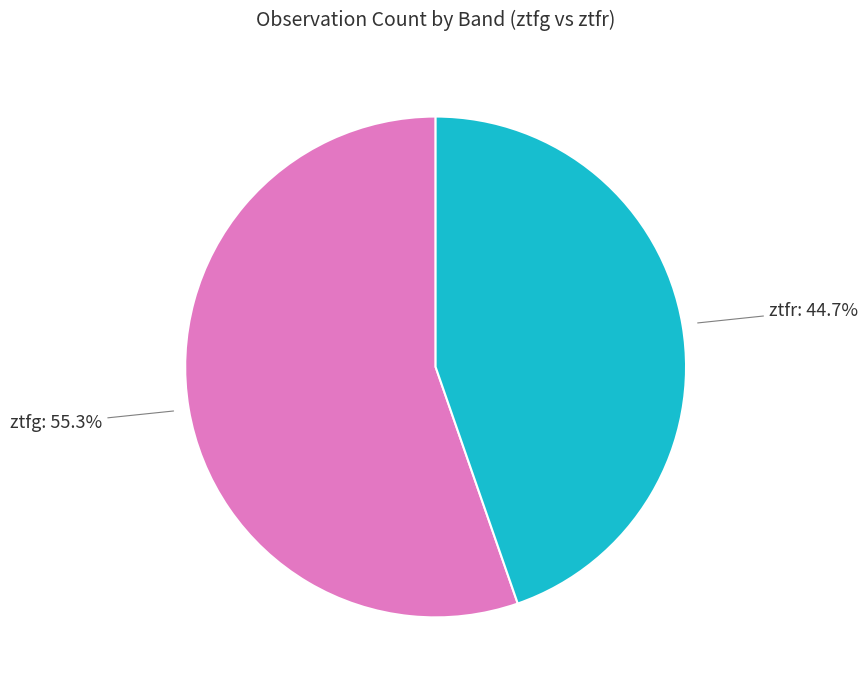

Is there any slice that represents more than half of the pie?

Yes